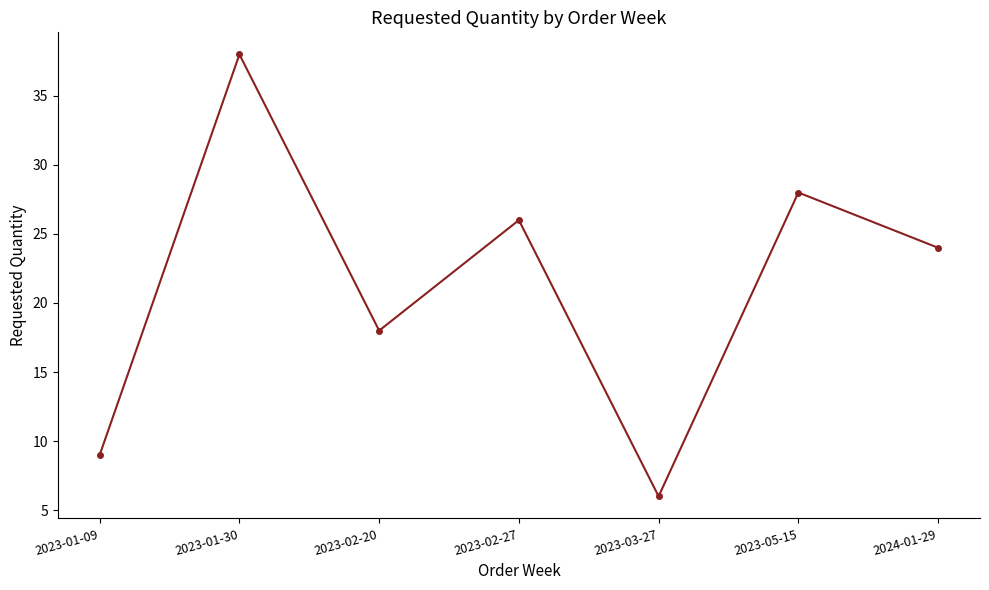

Reading left to right, list all the values displayed in this chart.

9	38	18	26	6	28	24